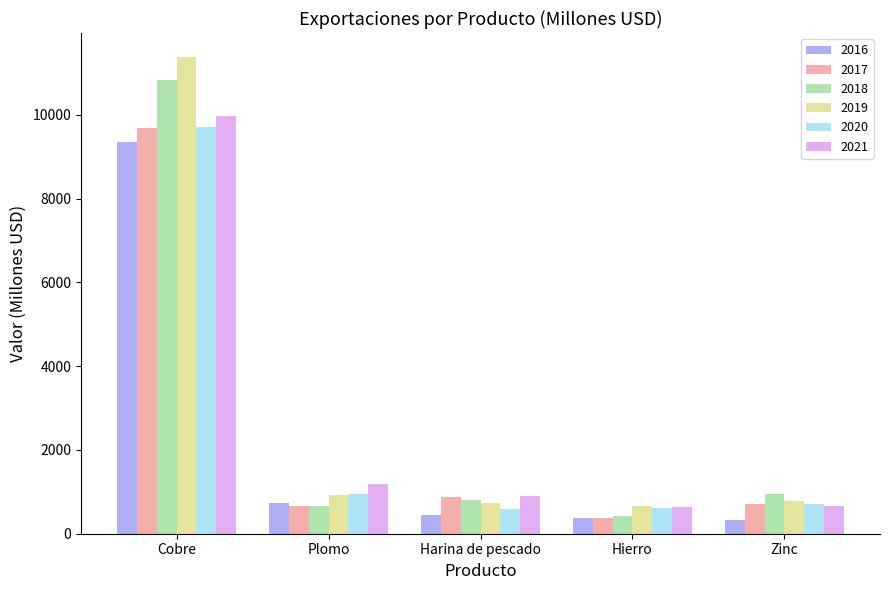

What is the value of the 2021 bar at the 5th from the left?

659.3